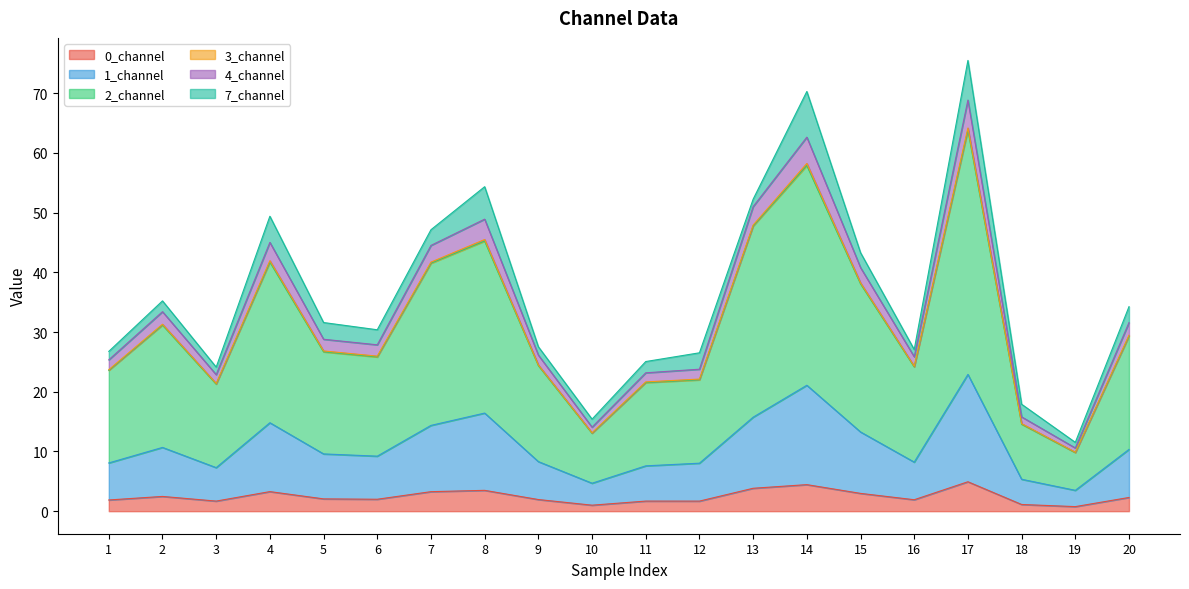

What is the highest value of the 0_channel series?

4.9